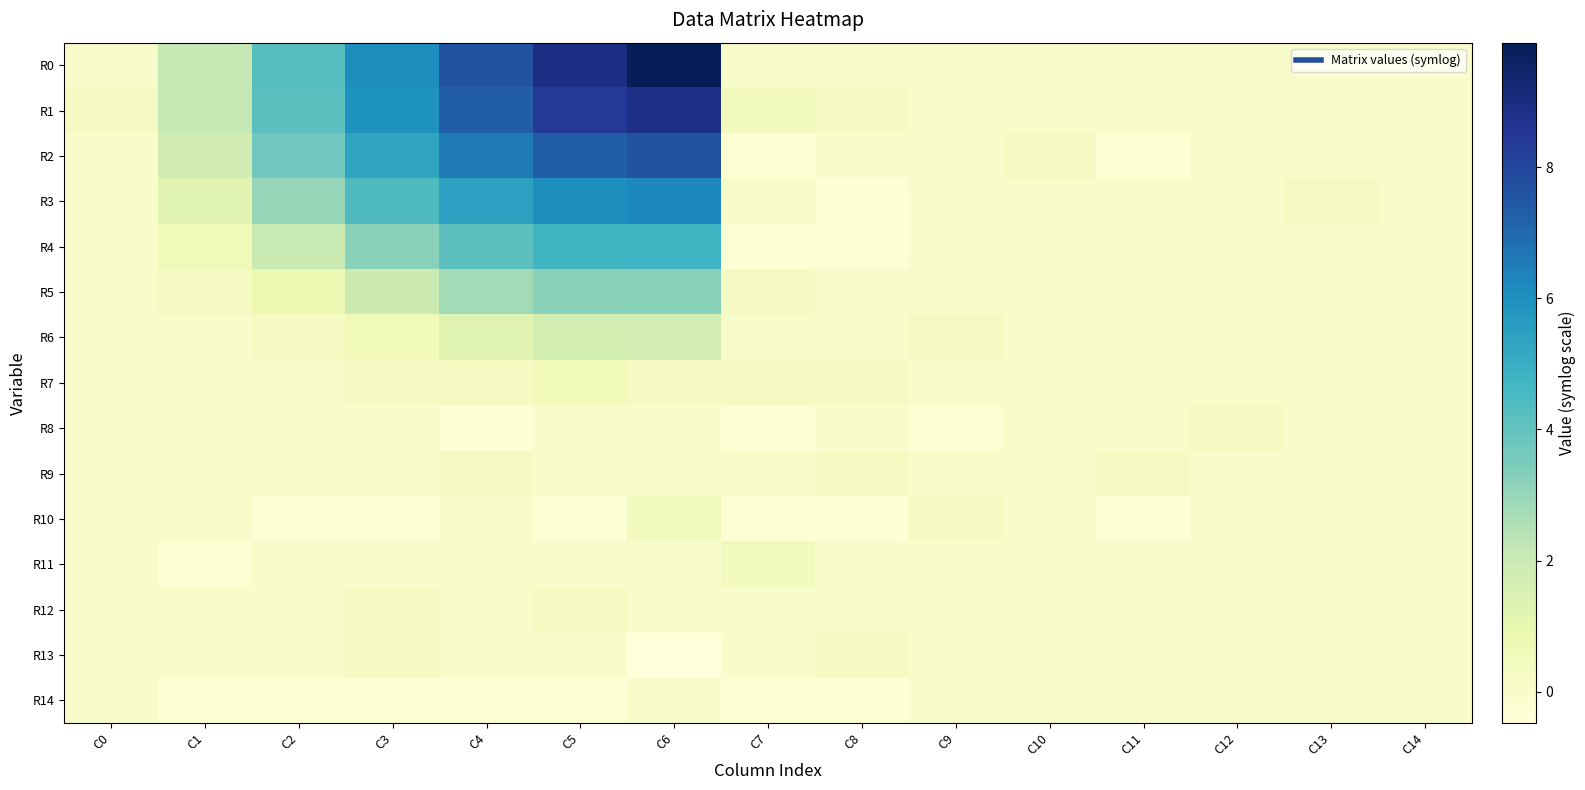

Which has a higher value, C9 or C0?

C9